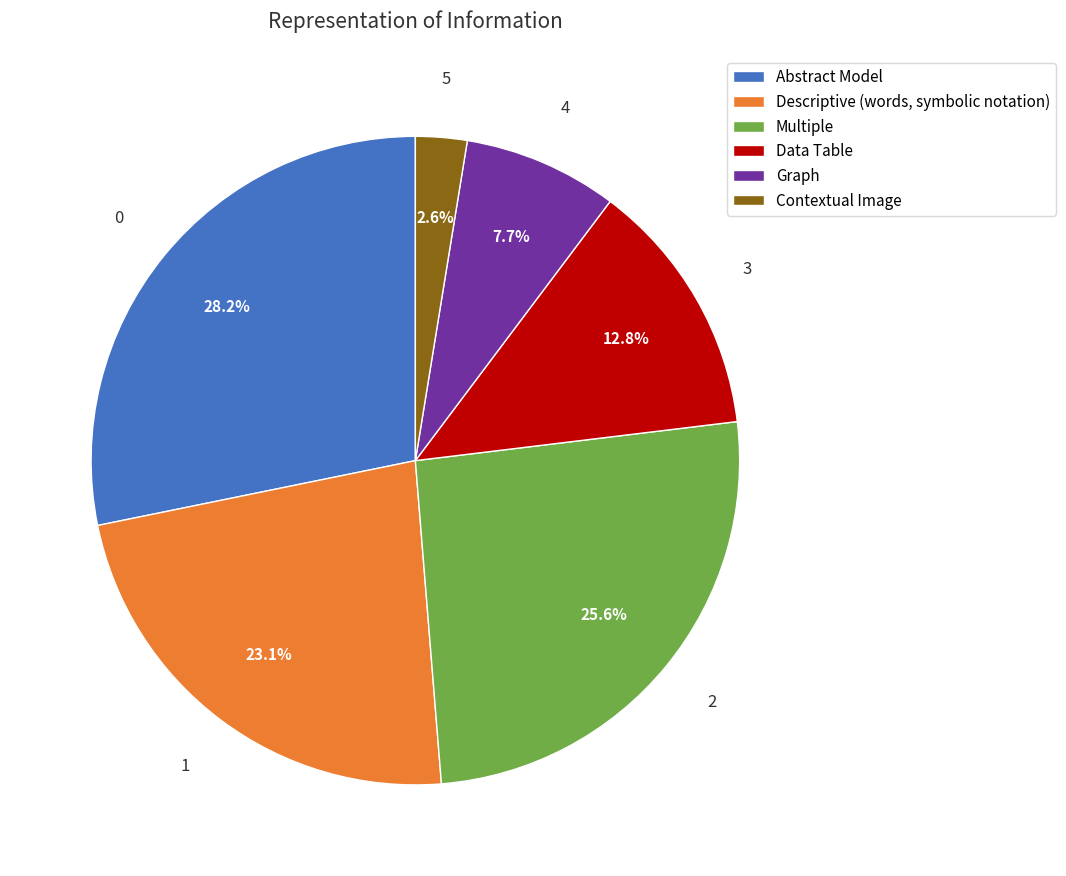

What is the smallest slice in the pie chart?

Contextual Image